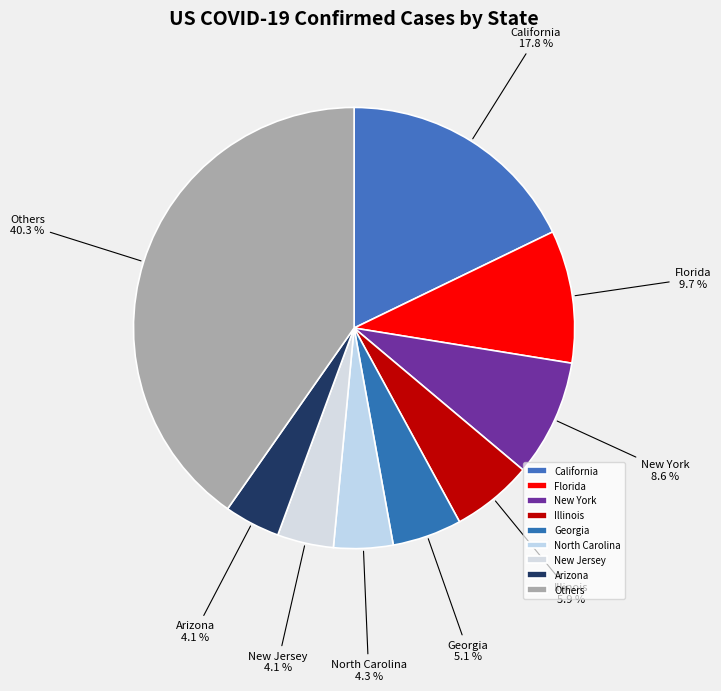

Does New York represent more than half of the total?

No